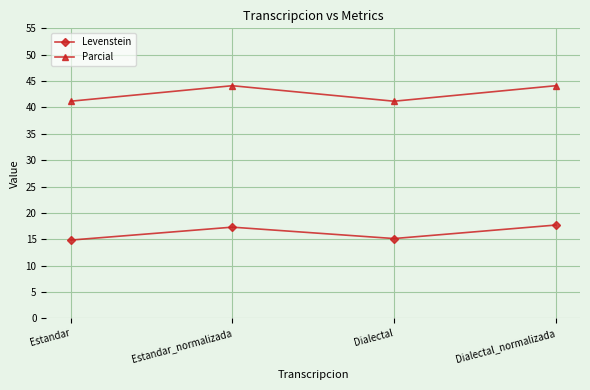

What is the value of the Levenstein point at the 3rd from the left?

15.1